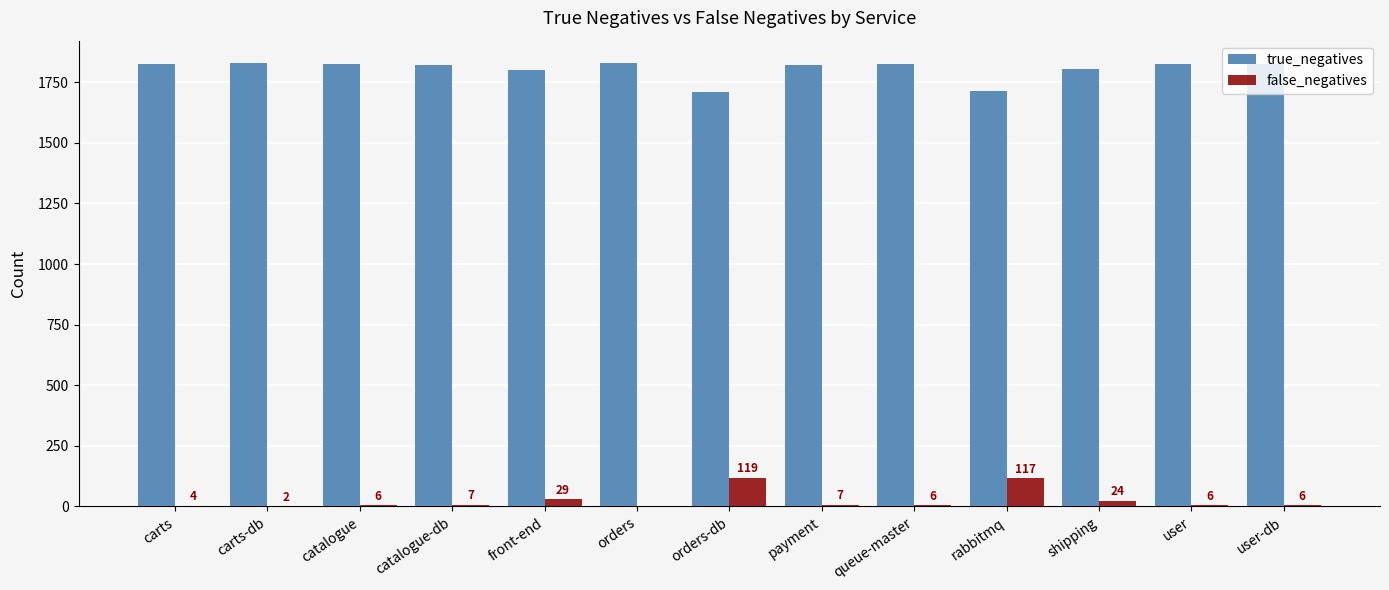

Are the bars grouped side by side (vs. stacked)?

Yes